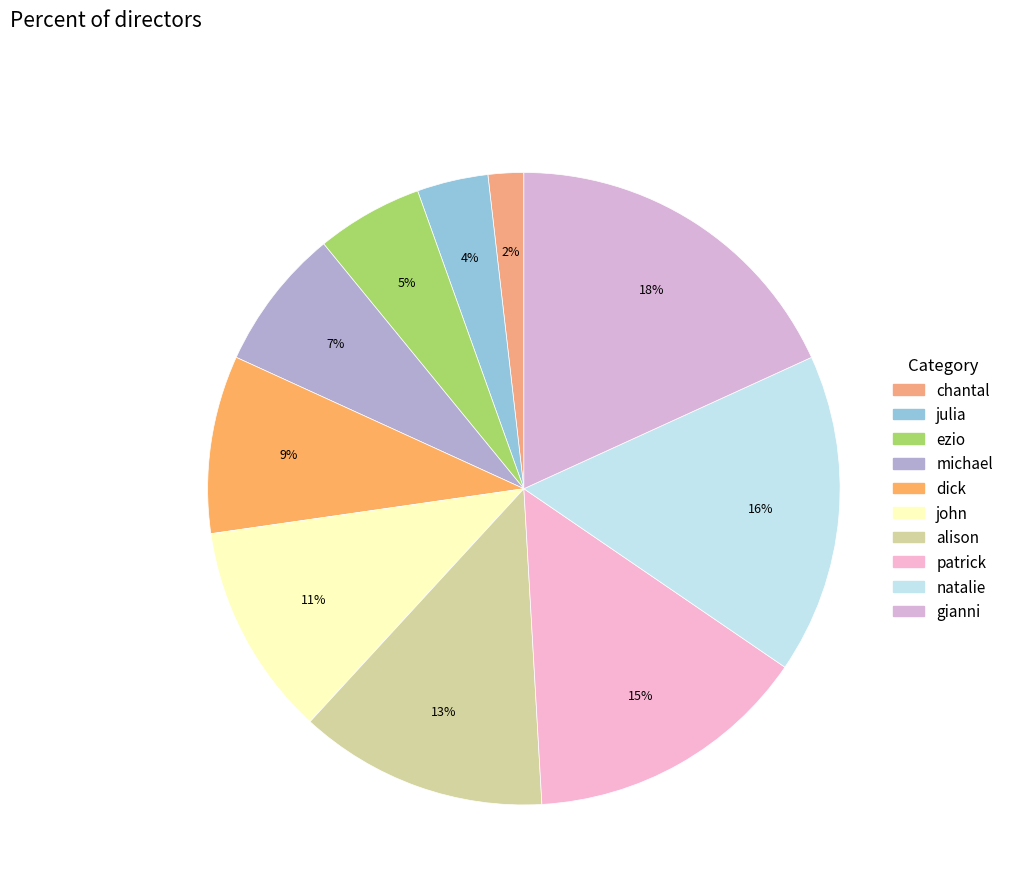

How many slices are in this pie chart?

10